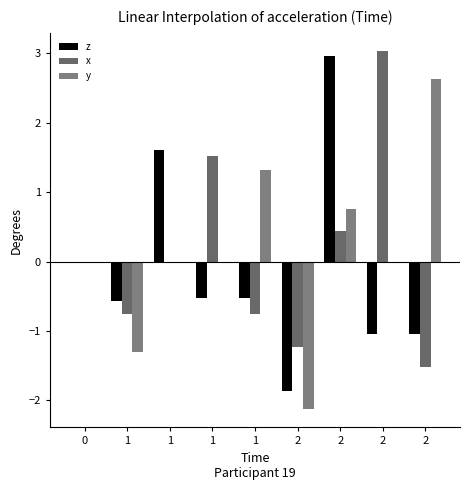

How many data points does each series have?

9